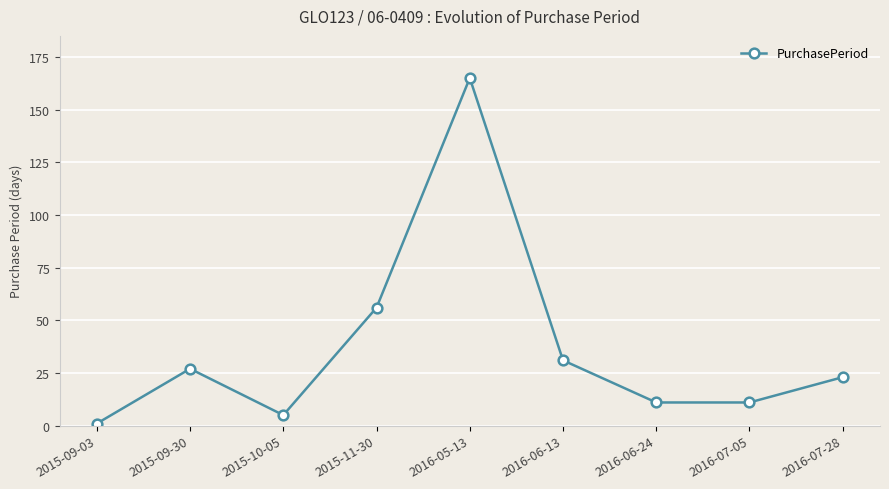

At which category does the chart reach its peak across all series?

2016-05-13